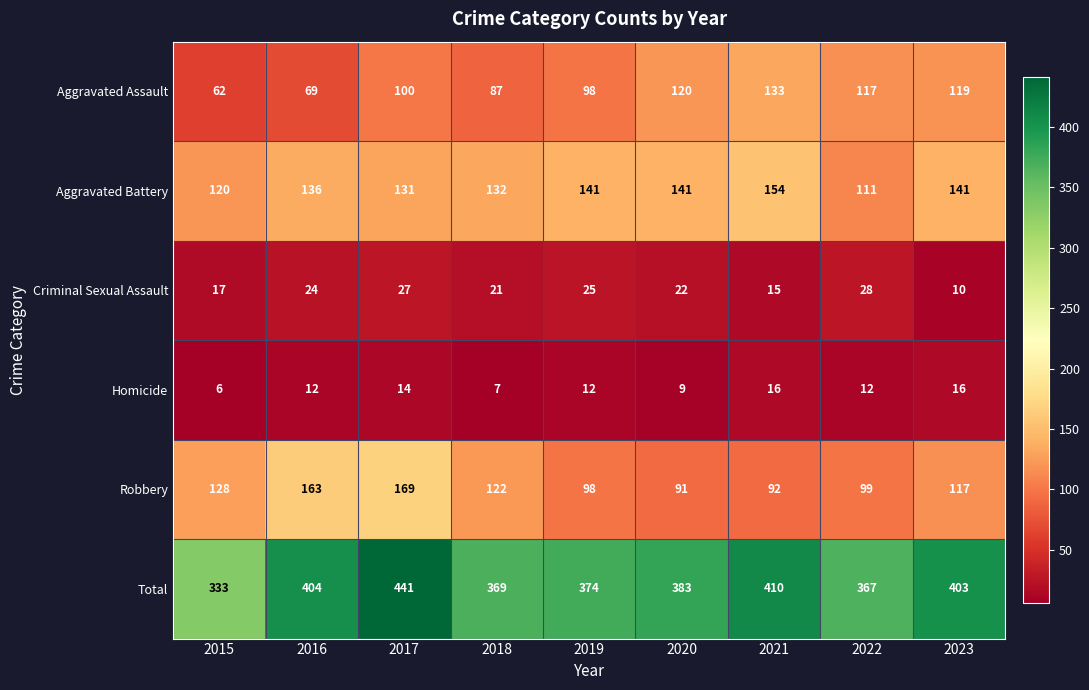

What is the difference between the second highest and second lowest values in the Aggravated Battery series?

21